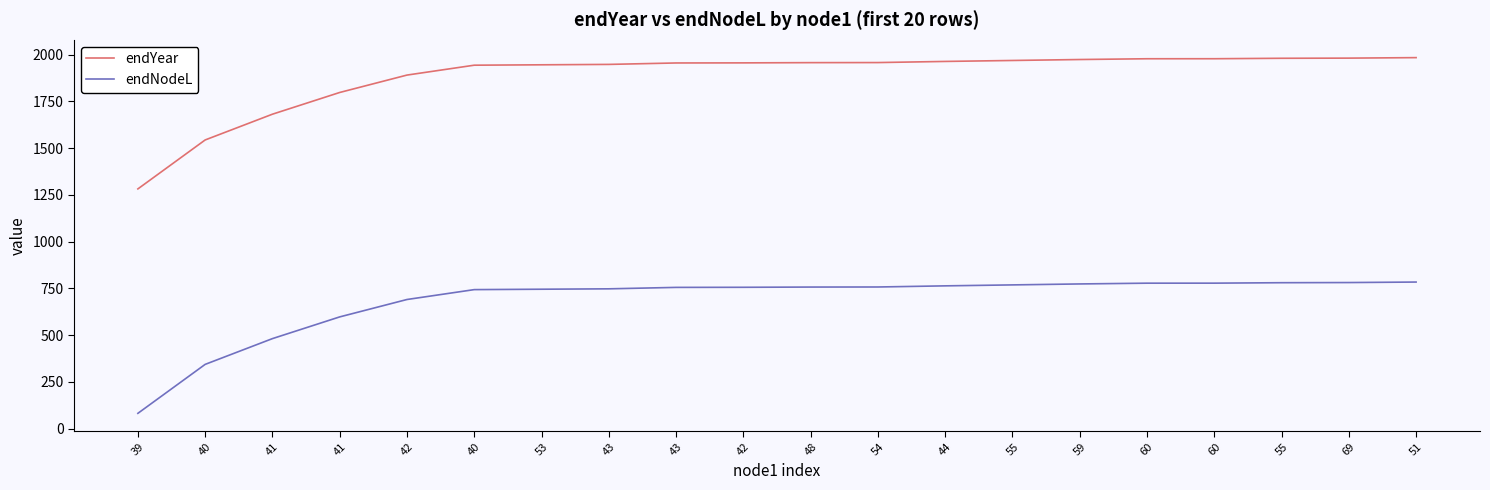

What is the greatest value displayed?

1983.4